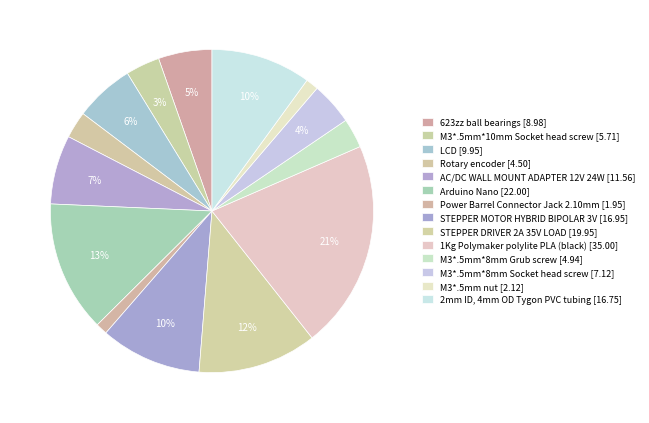

Which slice is the largest?

1Kg Polymaker polylite PLA (black)